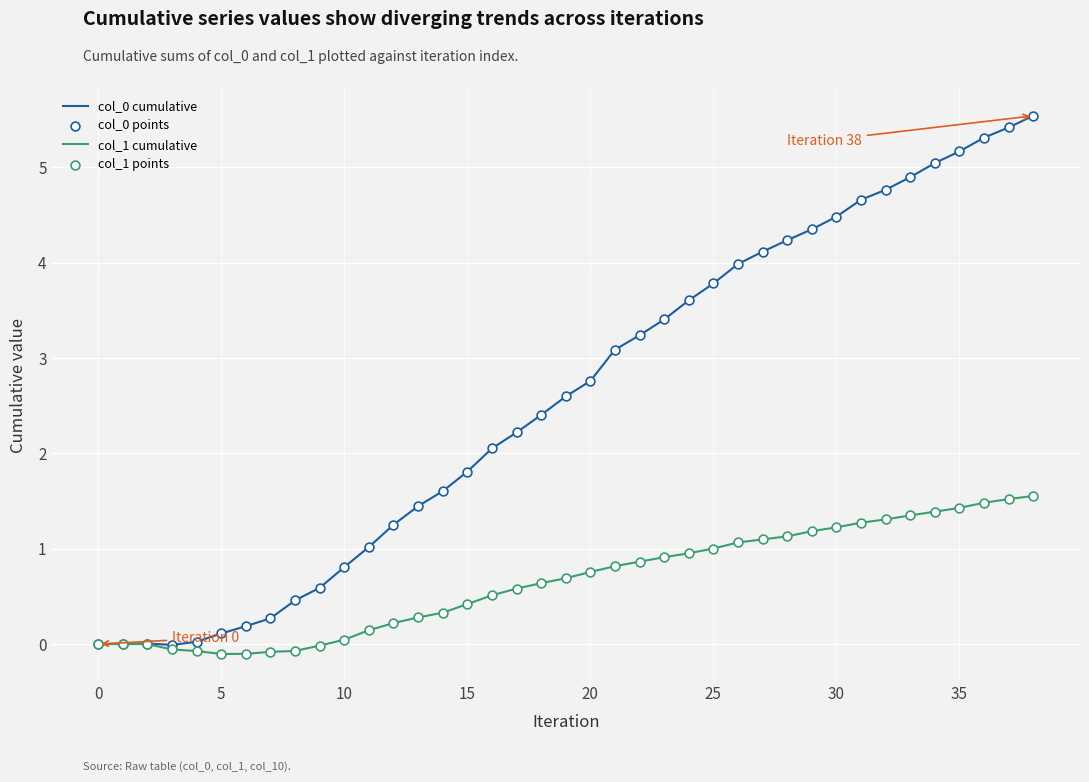

What is the maximum value for col_1 cumulative?

1.6